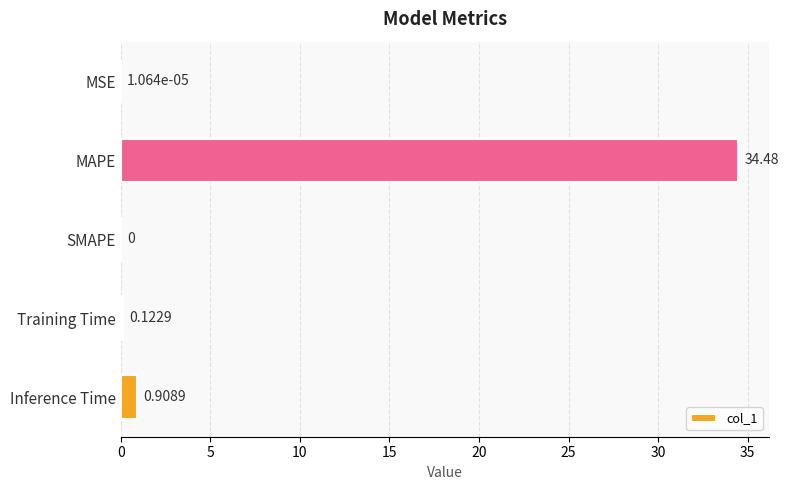

What is the change in value from SMAPE to Inference Time?

+0.9